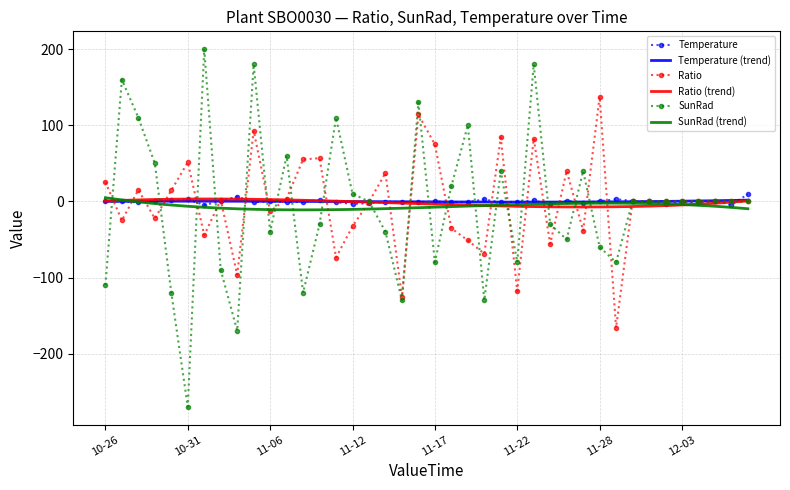

At which category does Ratio reach its first local valley?

2023-10-27